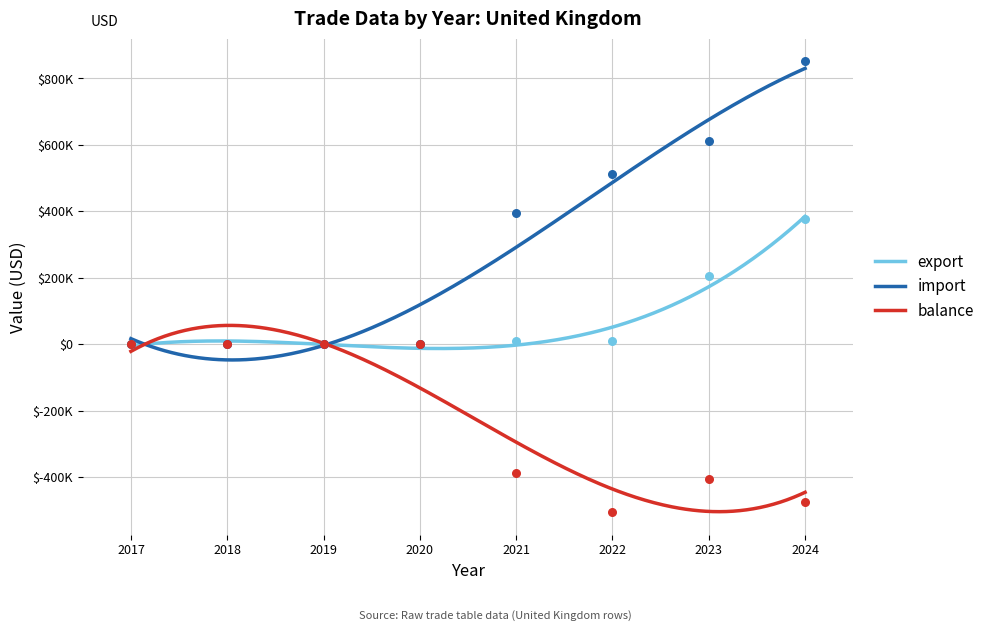

Is the value of import at 2021 greater than the value of balance at 2017?

Yes